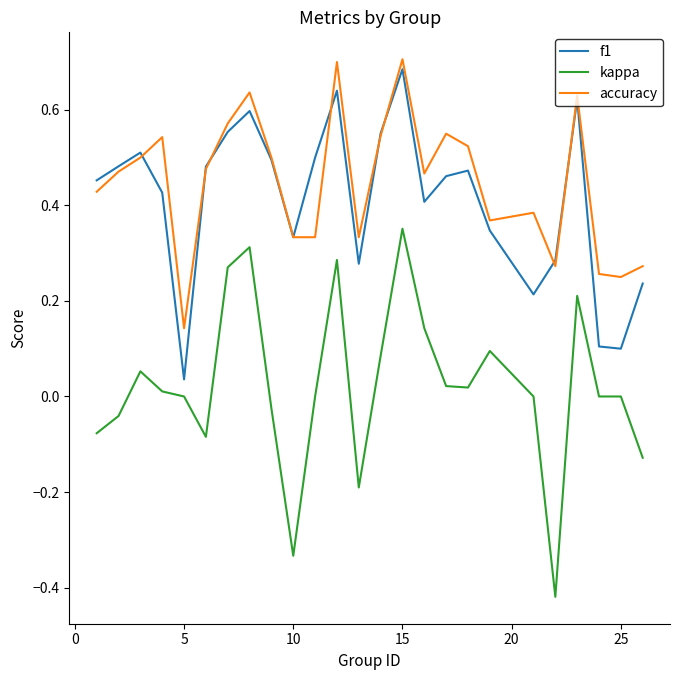

How many interior local peaks does the accuracy series have?

7